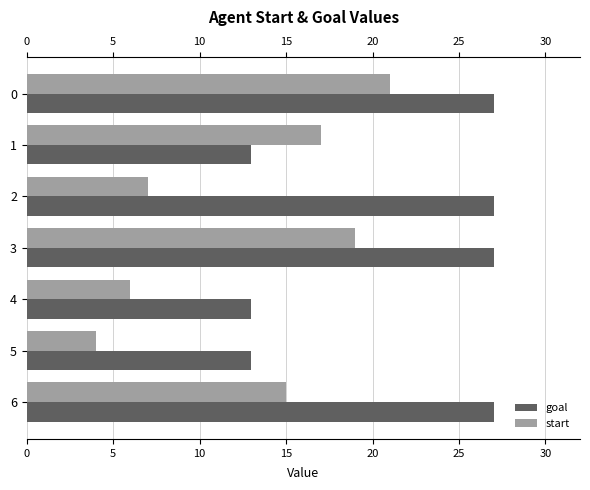

The start series shows 21 at 0. True or false?

True